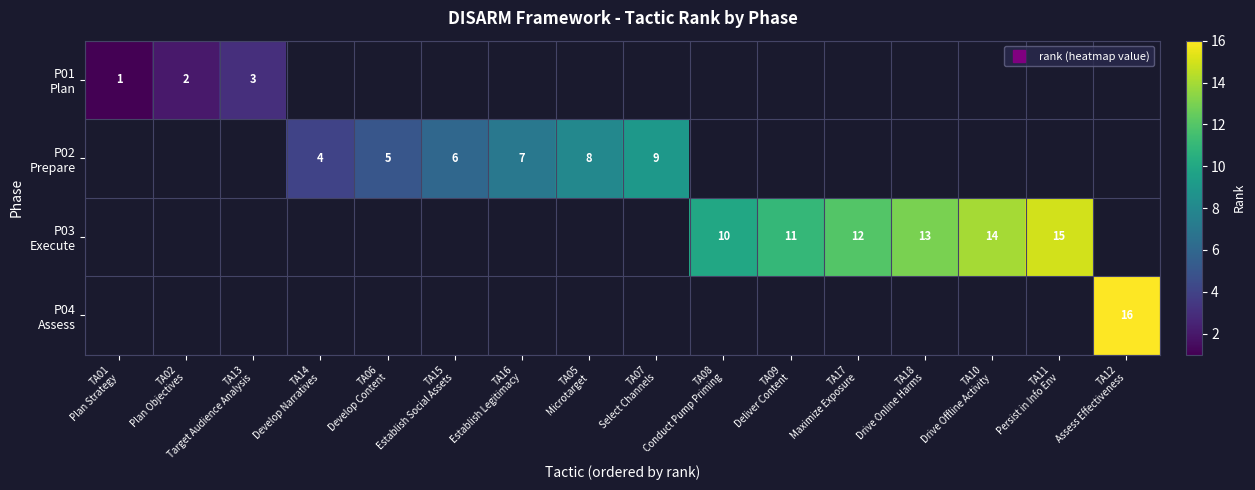

Rank the categories by P03 Execute value from lowest to highest.

TA01 Plan Strategy, TA02 Plan Objectives, TA13 Target Audience Analysis, TA14 Develop Narratives, TA06 Develop Content, TA15 Establish Social Assets, TA16 Establish Legitimacy, TA05 Microtarget, TA07 Select Channels, TA08 Conduct Pump Priming, TA09 Deliver Content, TA17 Maximize Exposure, TA18 Drive Online Harms, TA10 Drive Offline Activity, TA11 Persist in Info Env, TA12 Assess Effectiveness